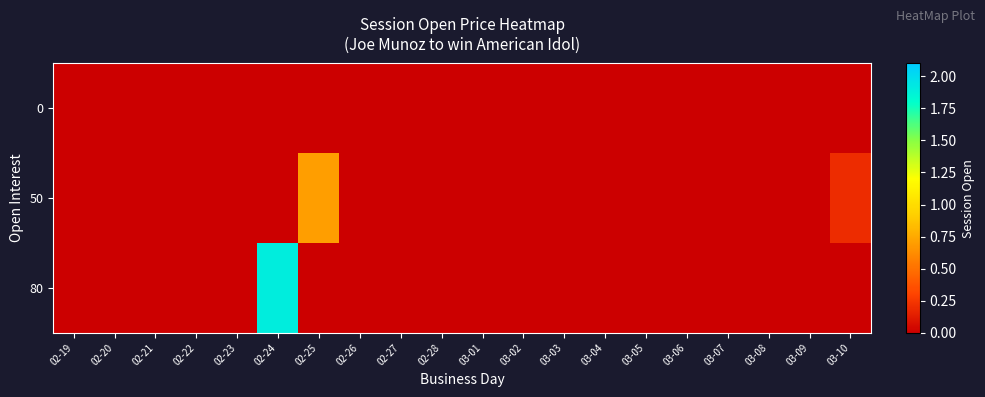

Between 02-28 and 03-02, which is larger?

02-28